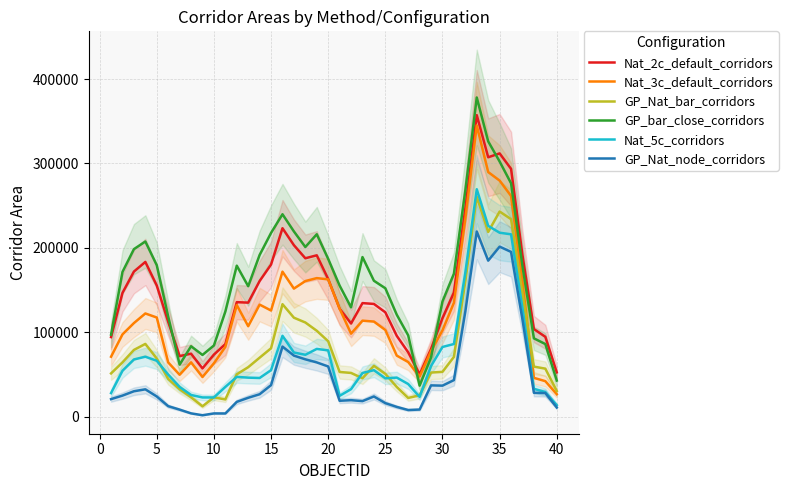

True or false: Nat_3c_default_corridors and GP_Nat_node_corridors cross at least once.

False